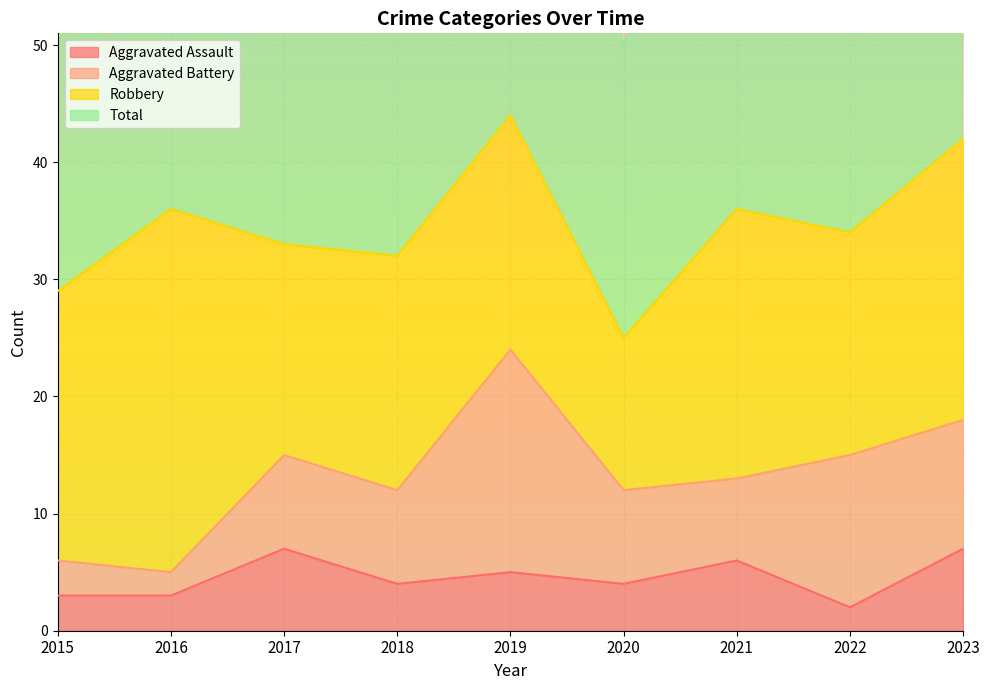

Reading left to right, what are all the values shown in this chart?

Aggravated Assault: 2015=3	2016=3	2017=7	2018=4	2019=5	2020=4	2021=6	2022=2	2023=7
Total: 2015=58	2016=72	2017=66	2018=66	2019=90	2020=50	2021=72	2022=69	2023=85